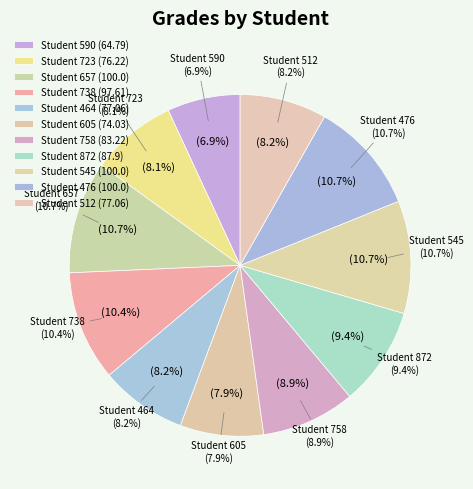

Which slice is the smallest?

590